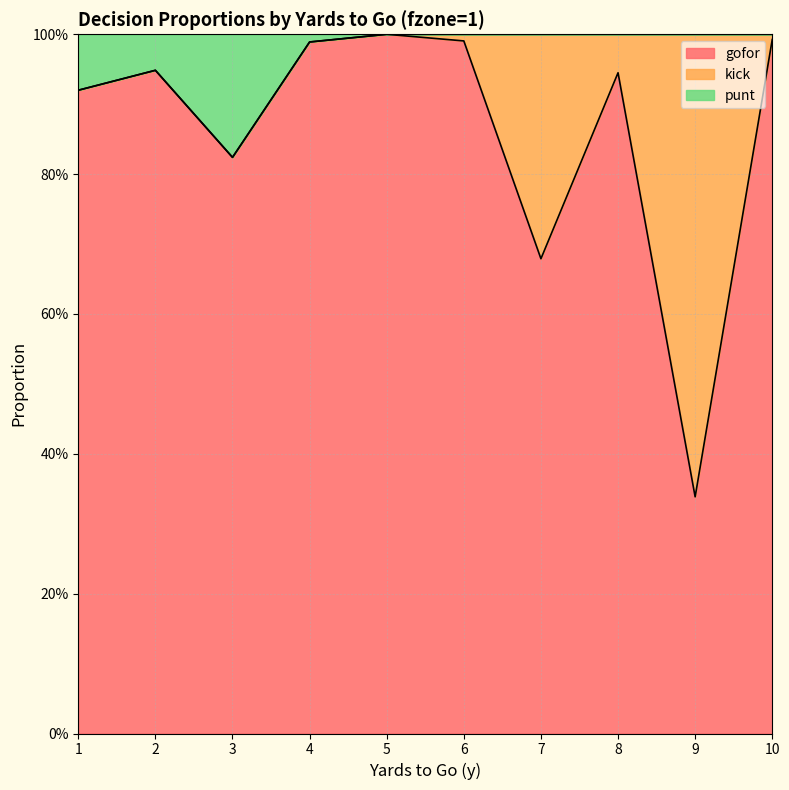

What is the value of the gofor point at the 10th from the left?

1.0